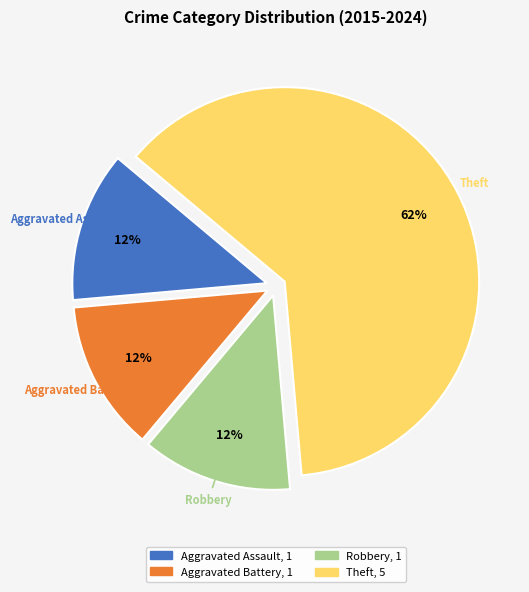

Is there a majority slice in this chart?

Yes